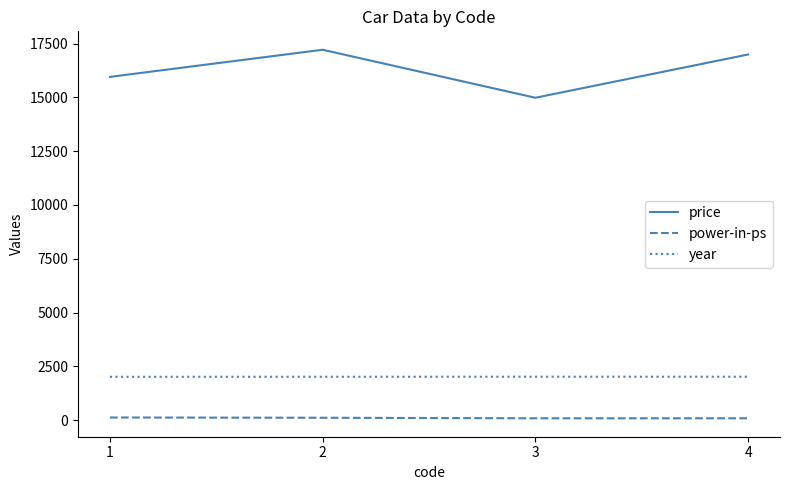

What is the smallest value displayed?

86